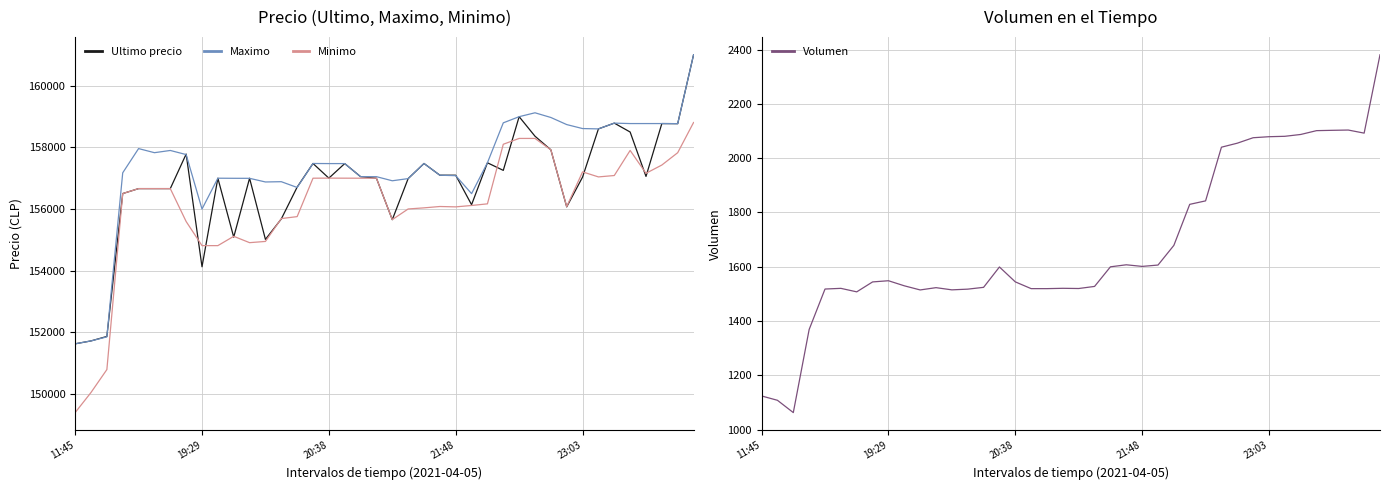

What are all the series names shown in the legend?

Ultimo precio, Maximo, Minimo, Volumen